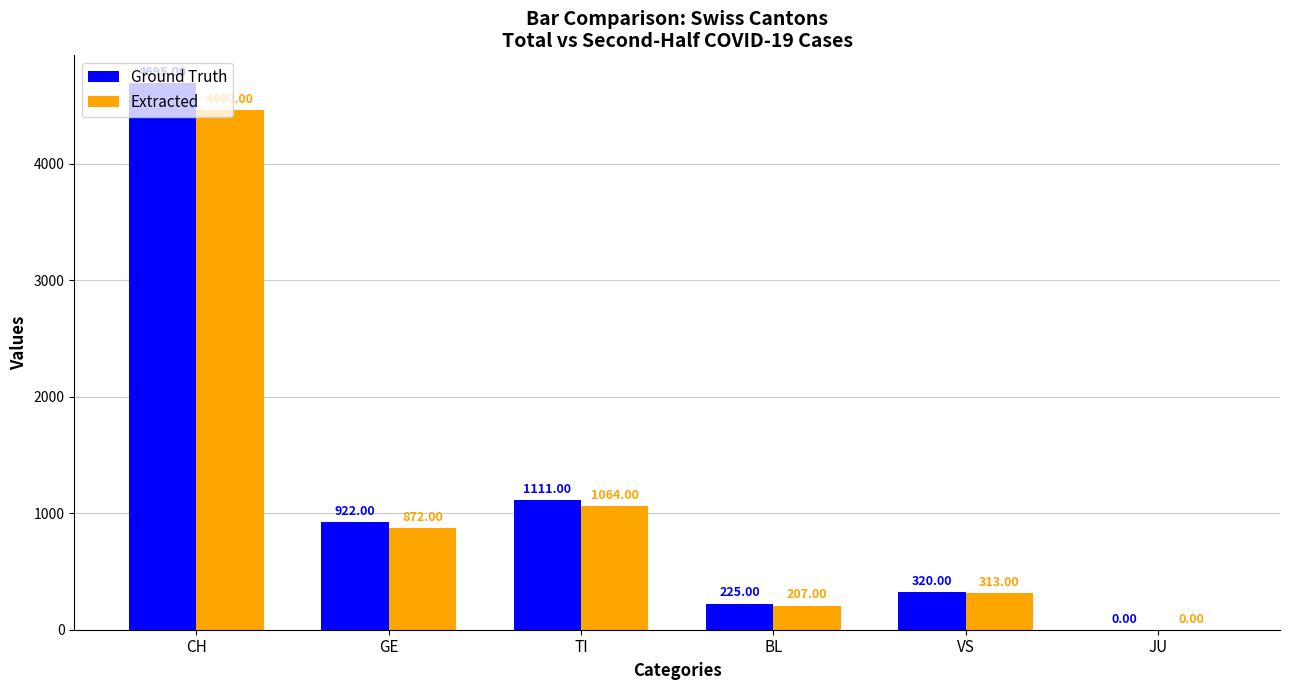

Which series changed the most between CH and BL?

Ground Truth